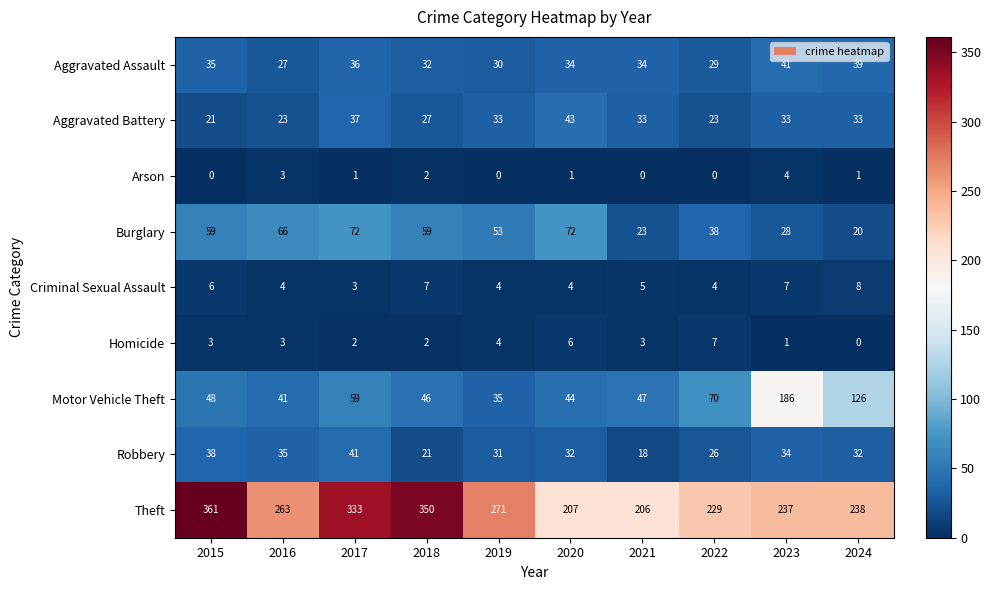

Is it true that Motor Vehicle Theft equals 59 at 2017?

True